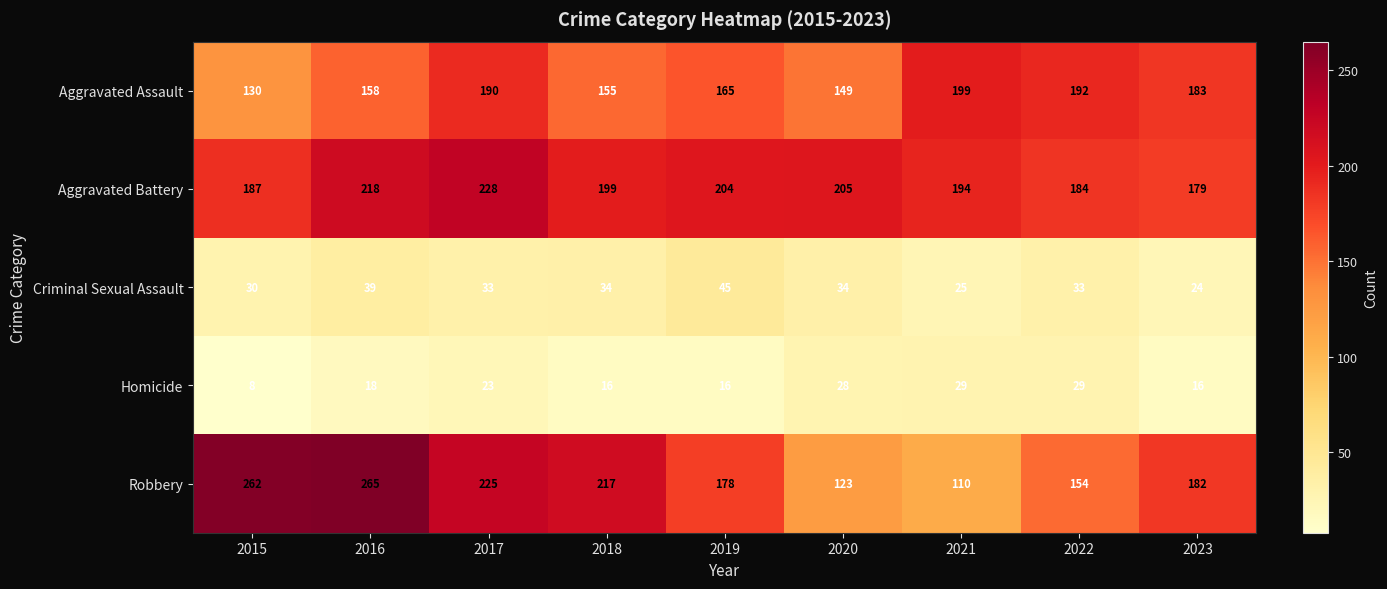

What is the average value of the Robbery series?

191